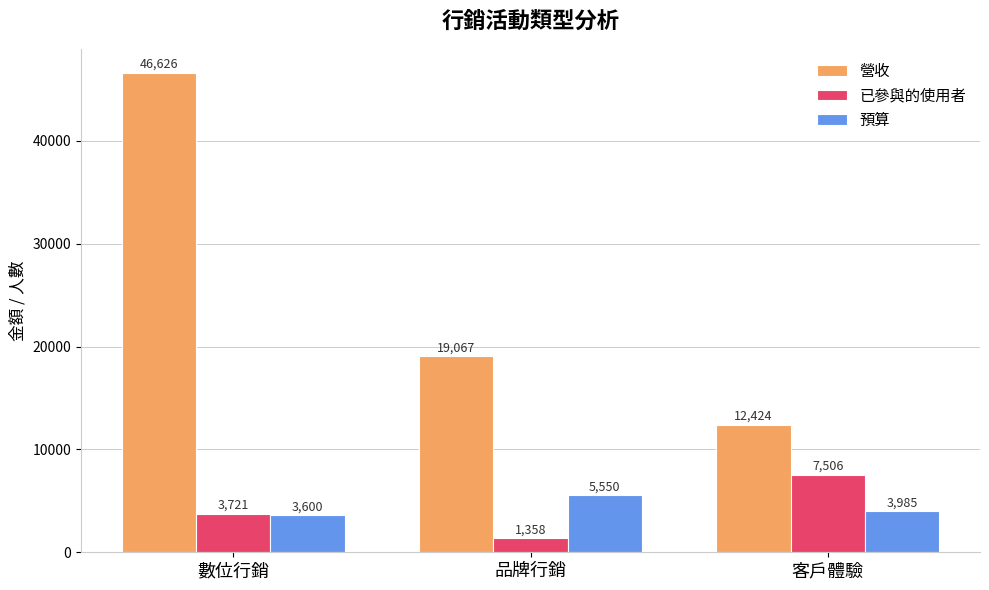

Count the 已參與的使用者 values in the range 1358 to 7506.

3